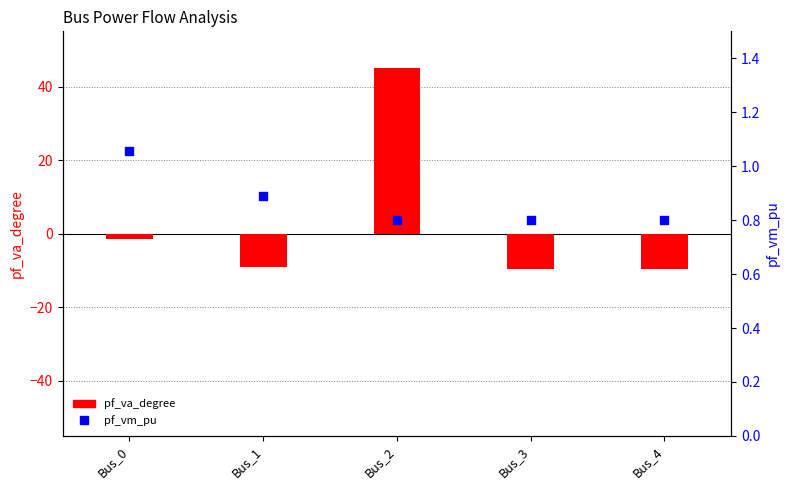

What is the total value across all series at Bus_0?

-0.3